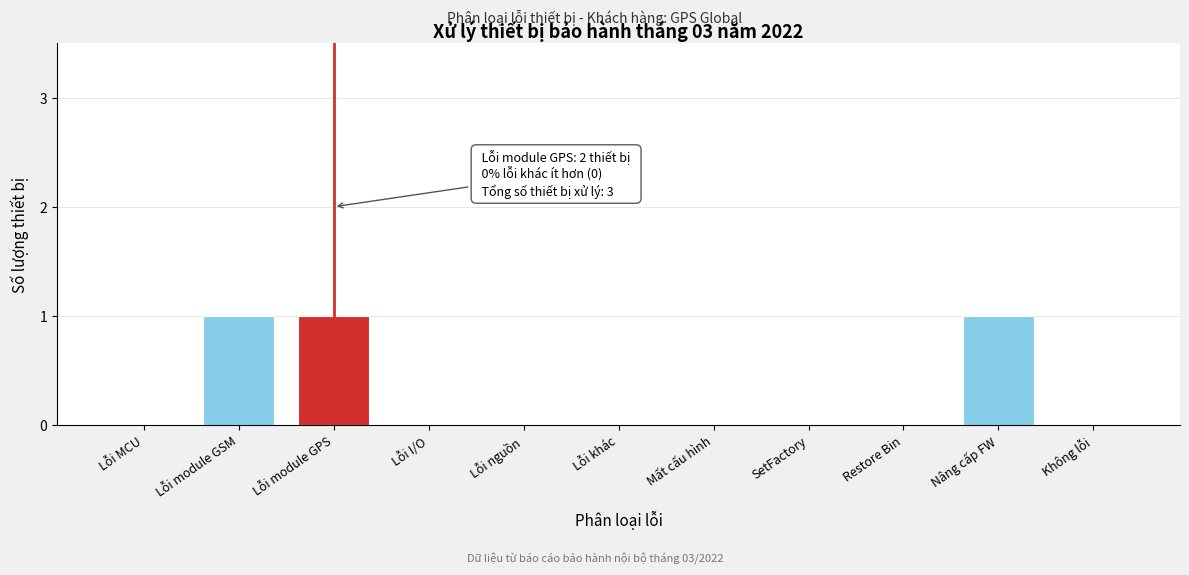

Reading left to right, transcribe all the data shown in this chart.

Lỗi MCU=0	Lỗi module GSM=1	Lỗi module GPS=1	Lỗi I/O=0	Lỗi nguồn=0	Lỗi khác=0	Mất cấu hình=0	SetFactory=0	Restore Bin=0	Nâng cấp FW=1	Không lỗi=0